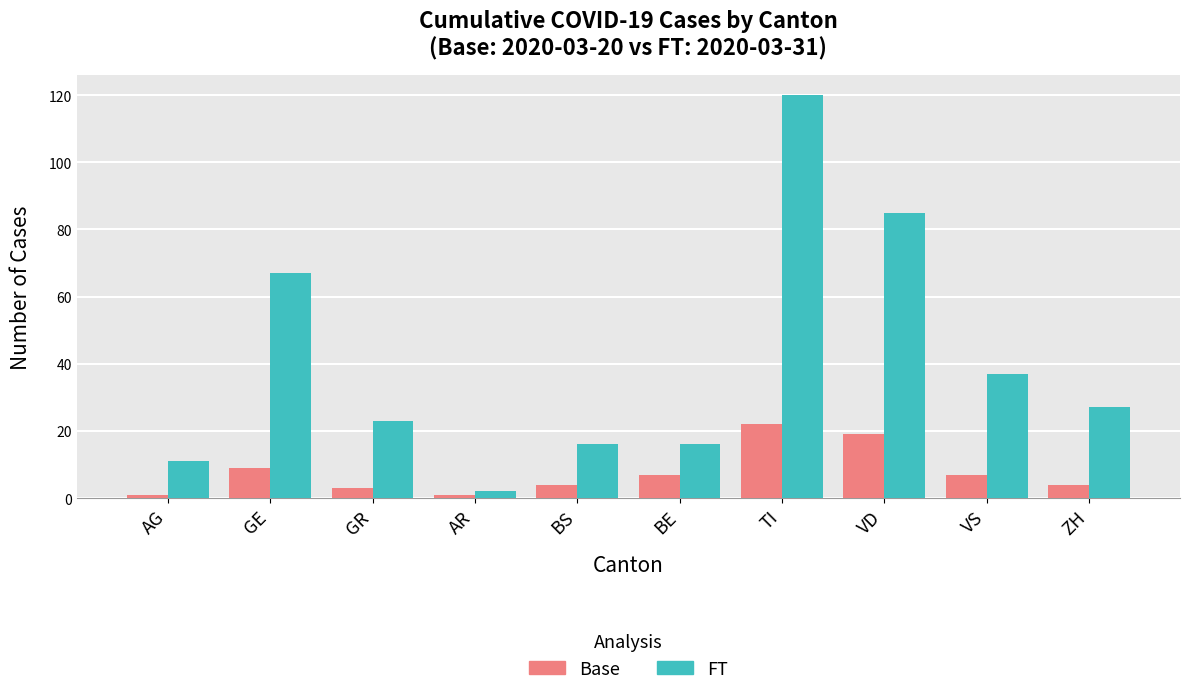

At VD, list the series in order from largest to smallest.

FT, Base